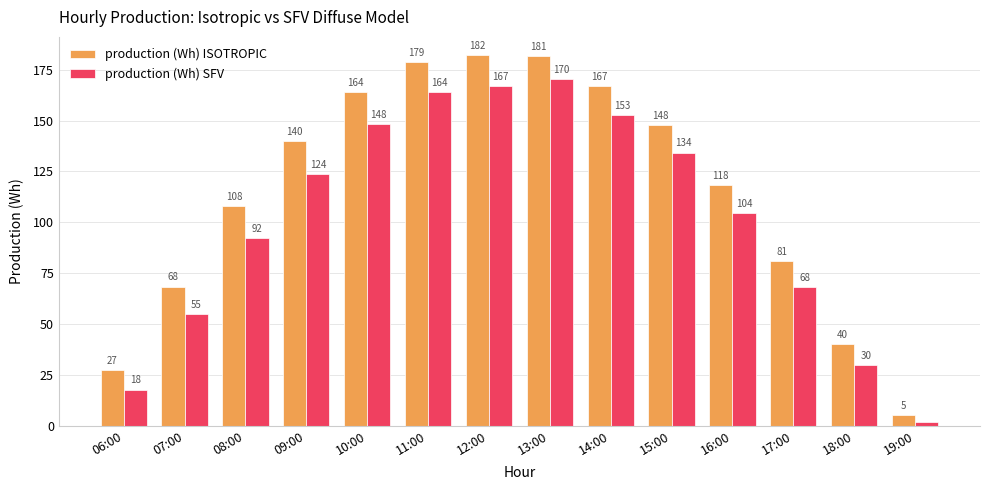

What is the approximate value of production (Wh) ISOTROPIC at 12:00?

182.0